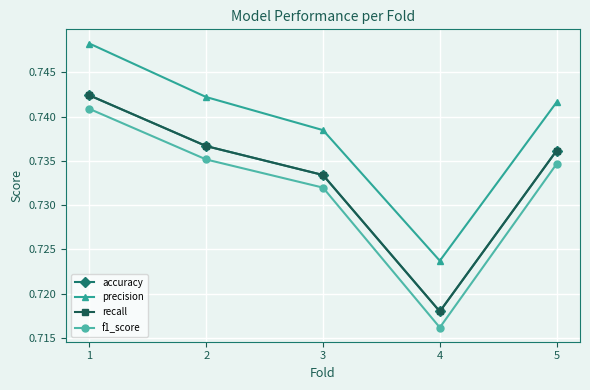

At which label is precision closest to 0?

4